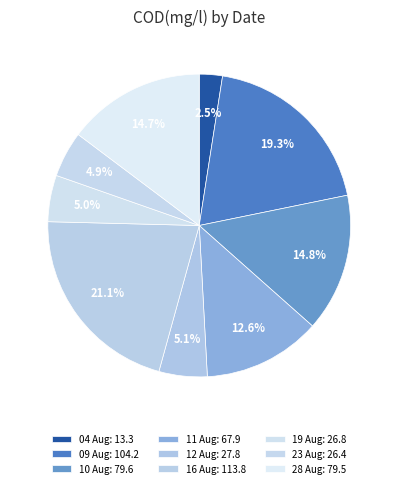

Is there a majority slice in this chart?

No